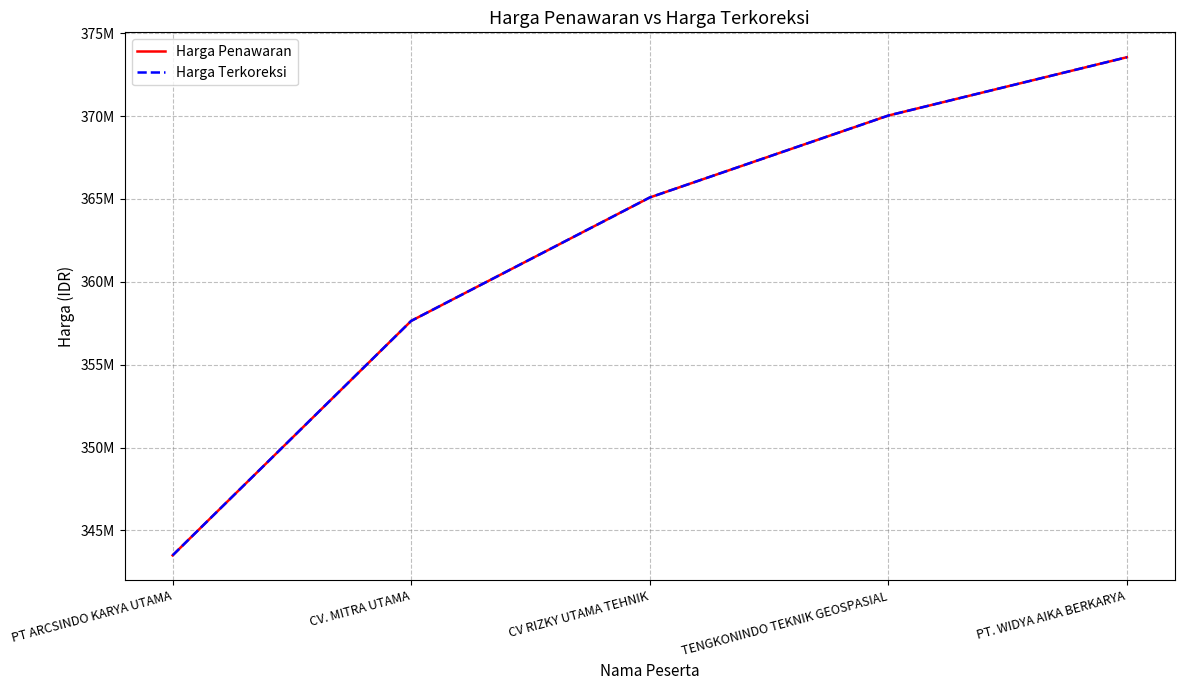

The Harga Penawaran series shows 563334537 at TENGKONINDO TEKNIK GEOSPASIAL. True or false?

False